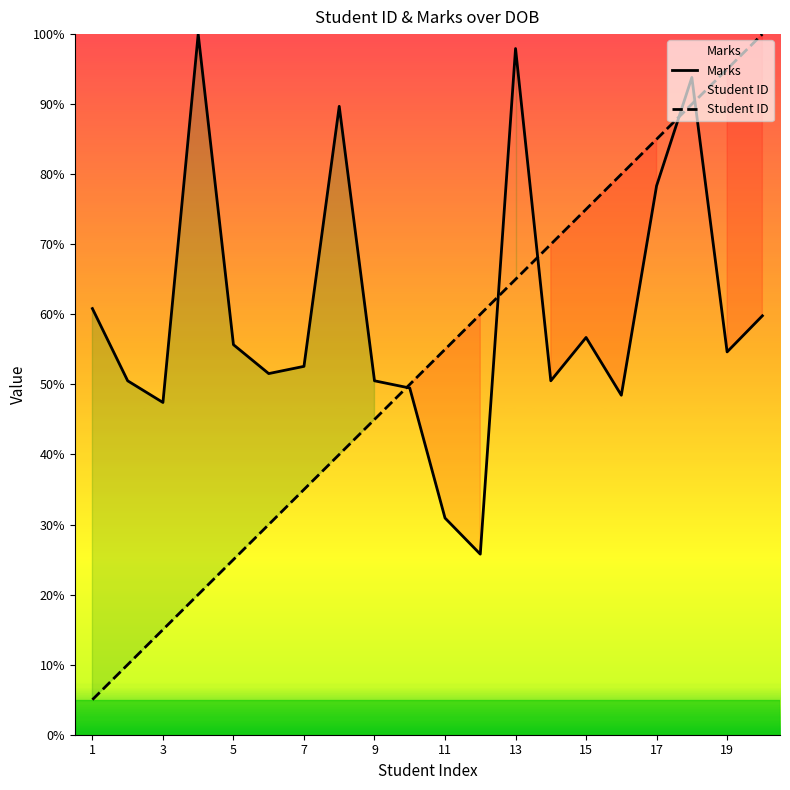

True or false: Student ID has more than 1 interior local peaks.

False